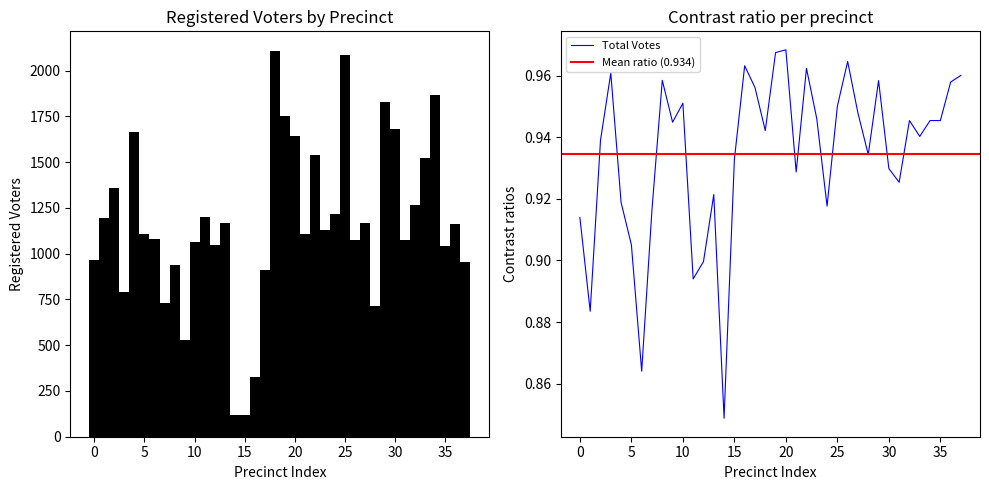

True or false: Total Votes has a value of 0.7 at 25.

False